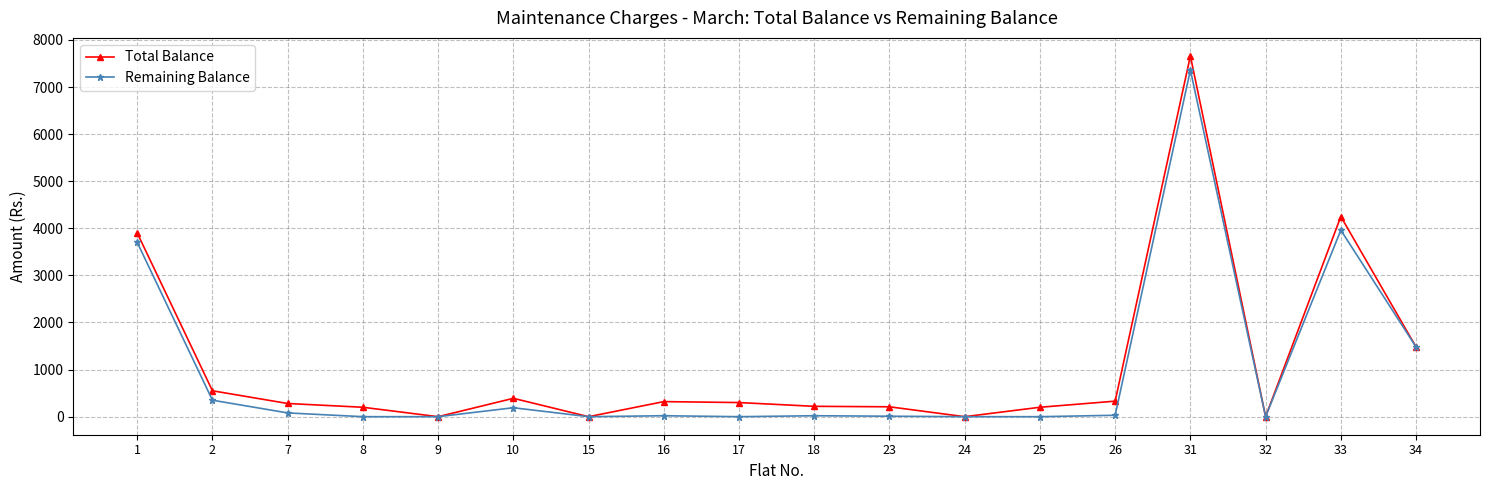

List the series in order of their overall mean, highest first.

Total Balance, Remaining Balance